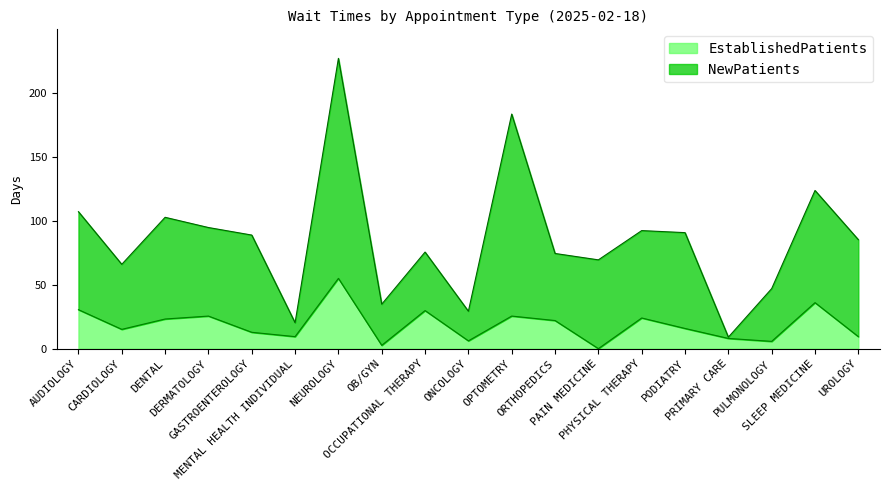

Does the chart have visible grid lines?

No